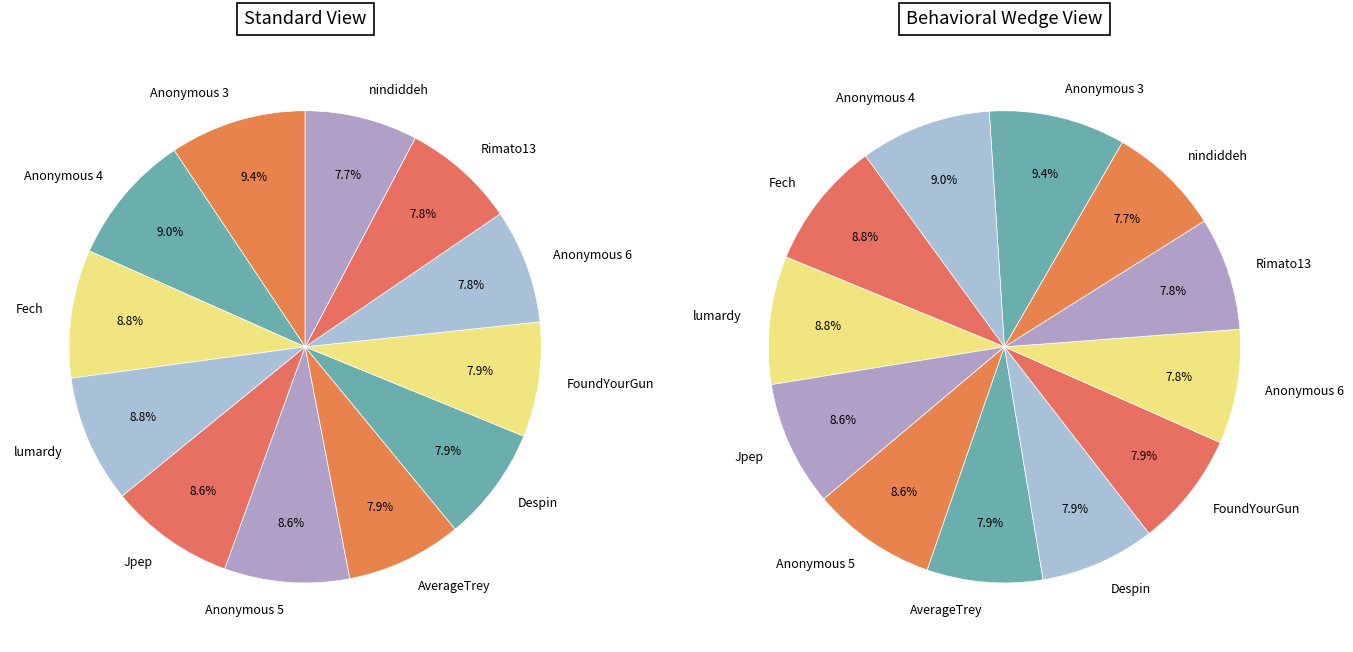

To the nearest percent, what is the average slice percentage?

8%